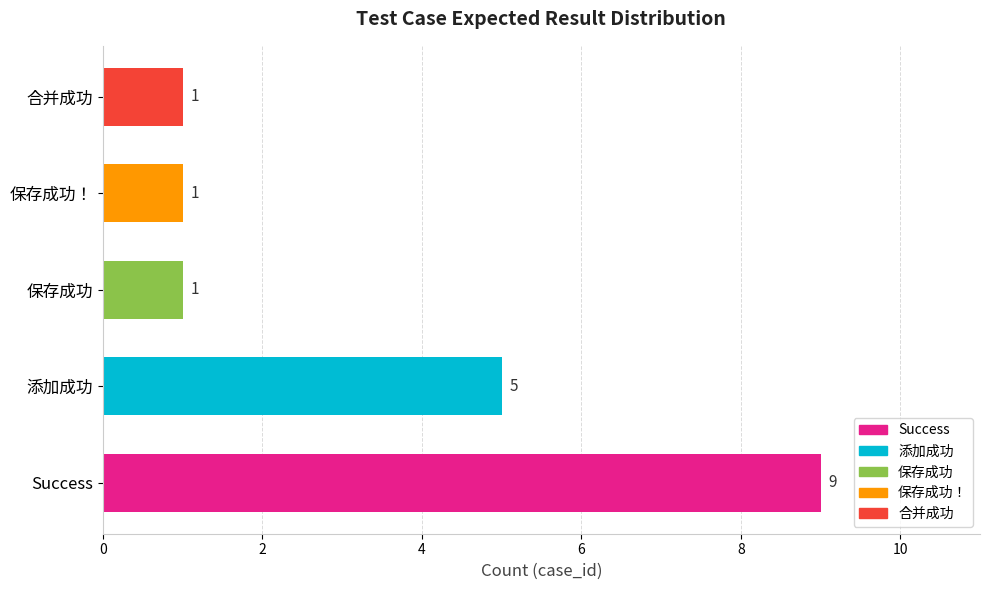

What is the difference between the maximum and second lowest values?

8